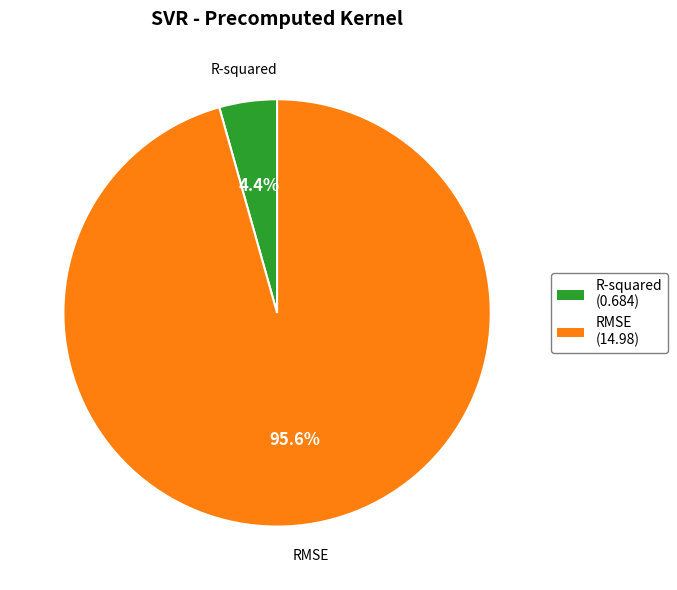

What percentage do RMSE and R-squared together represent?

100.0%